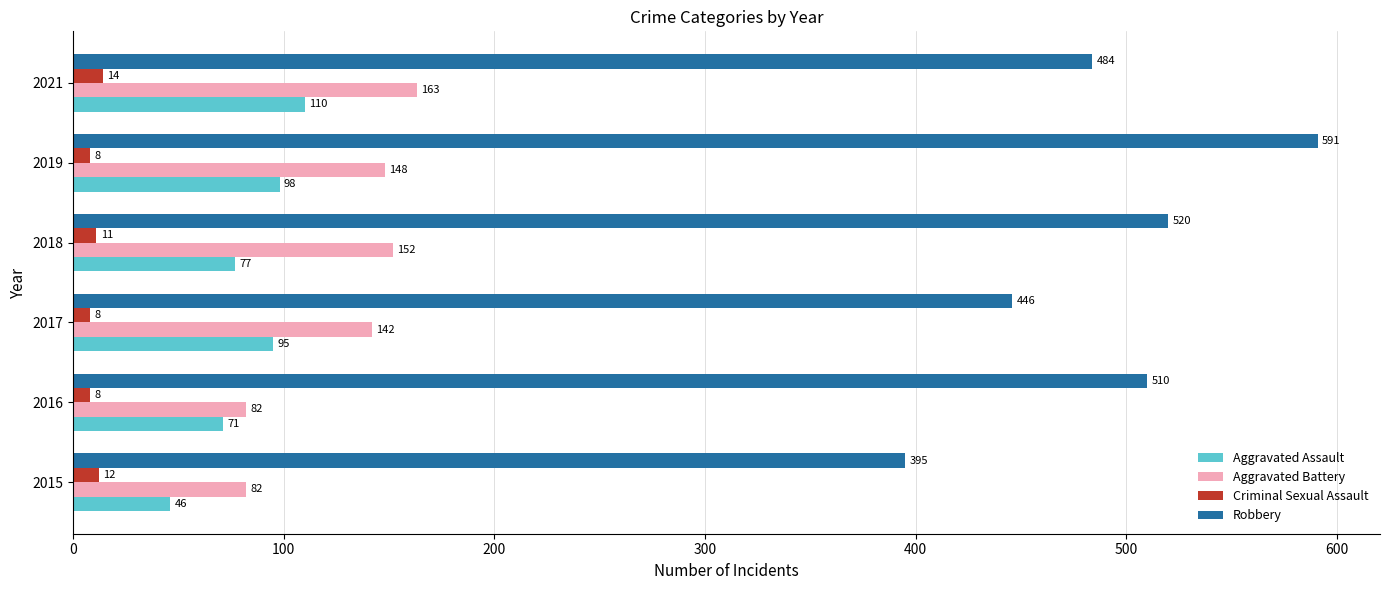

At which label is Aggravated Assault closest to 78?

2018